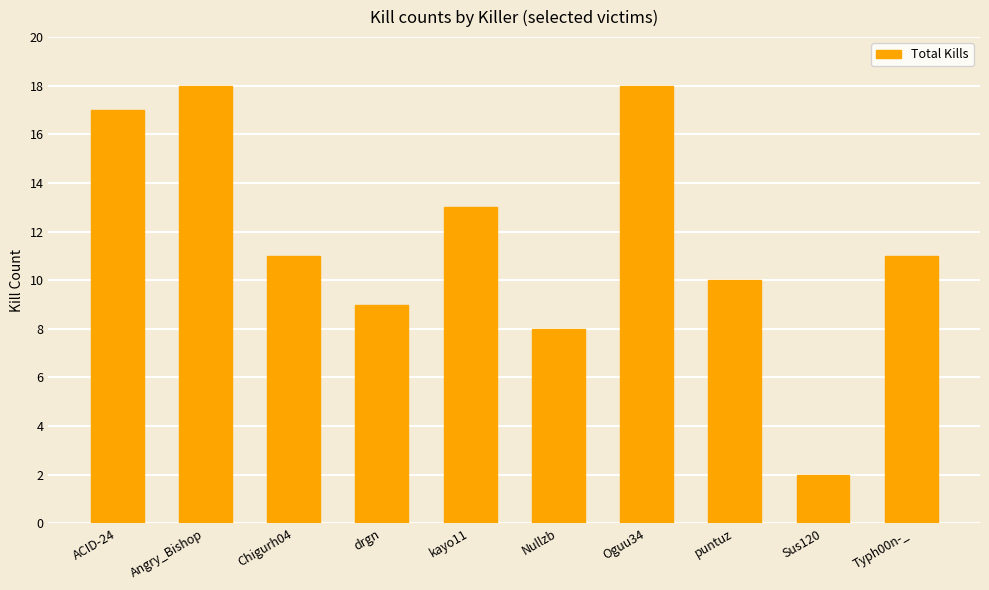

Does the chart contain any negative values?

No